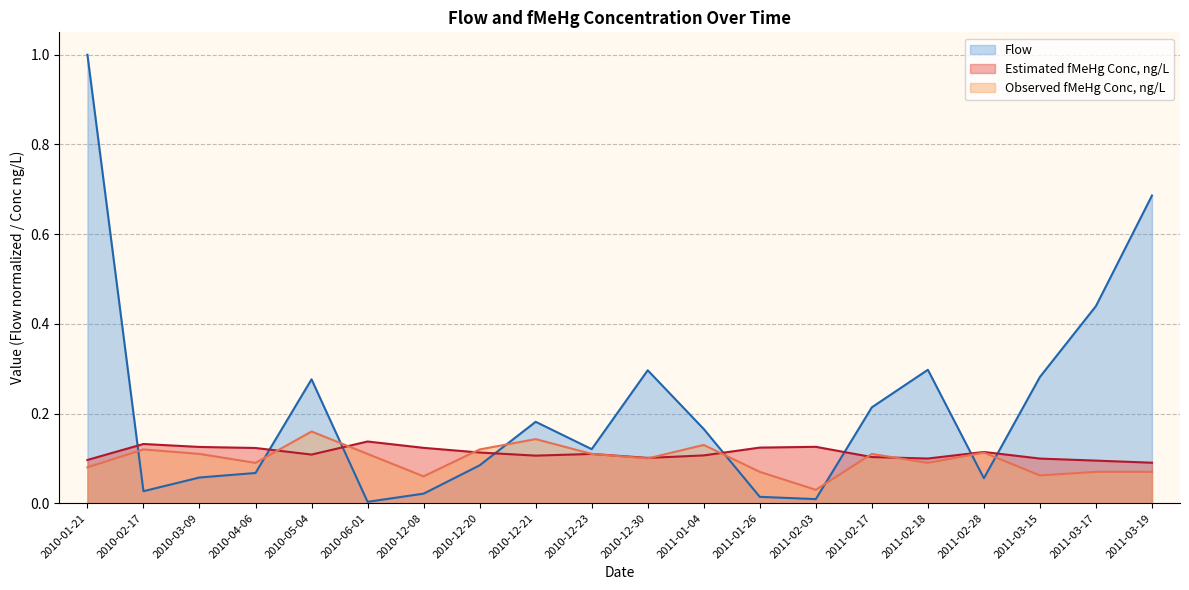

What is the value of the Observed fMeHg Conc, ng/L point at the 19th from the left?

0.1